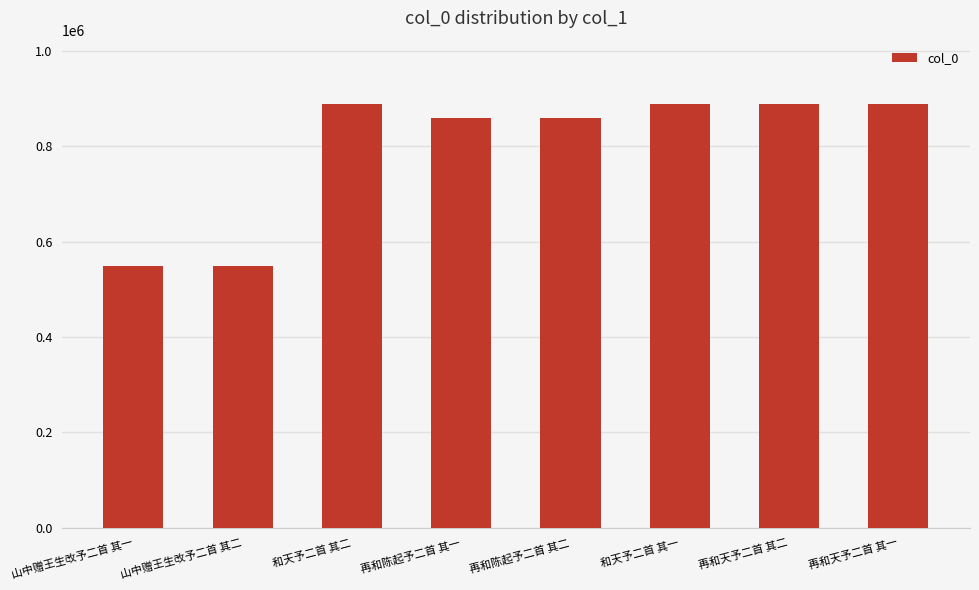

What is the label of the 4th bar from the left?

再和陈起予二首 其一